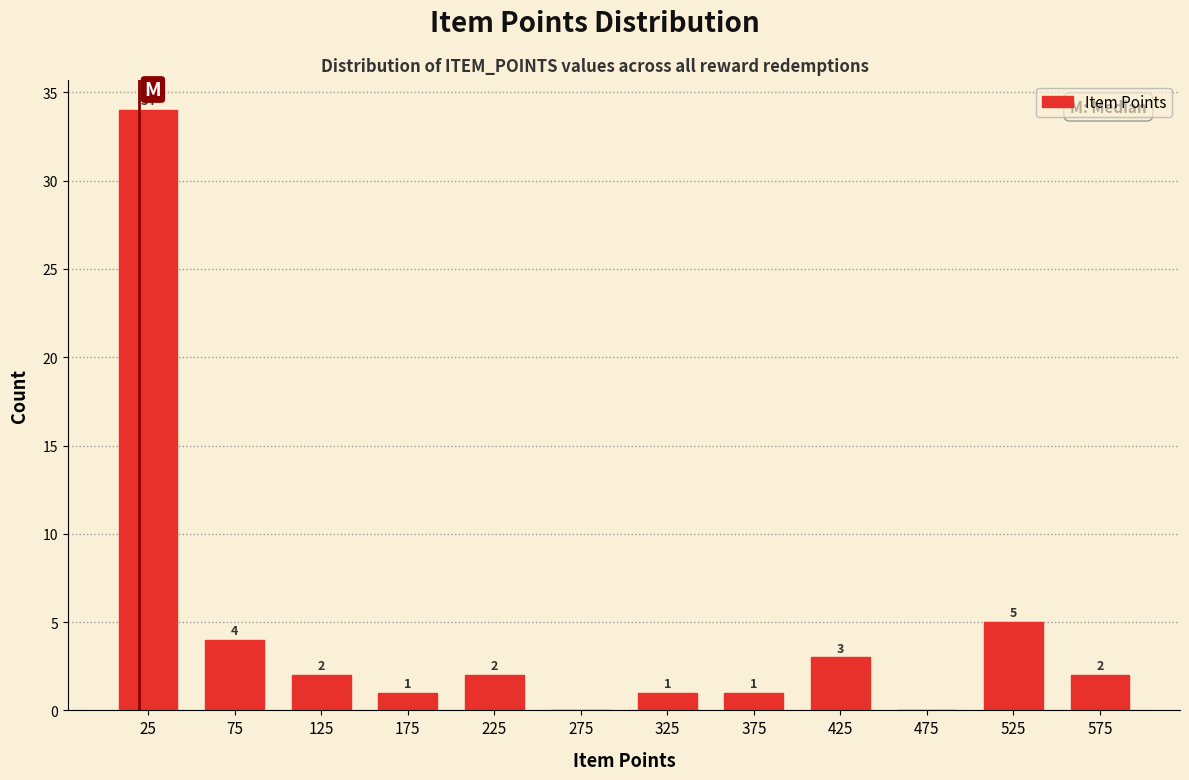

Over which range of the x-axis is the bar tallest?

0 to 50